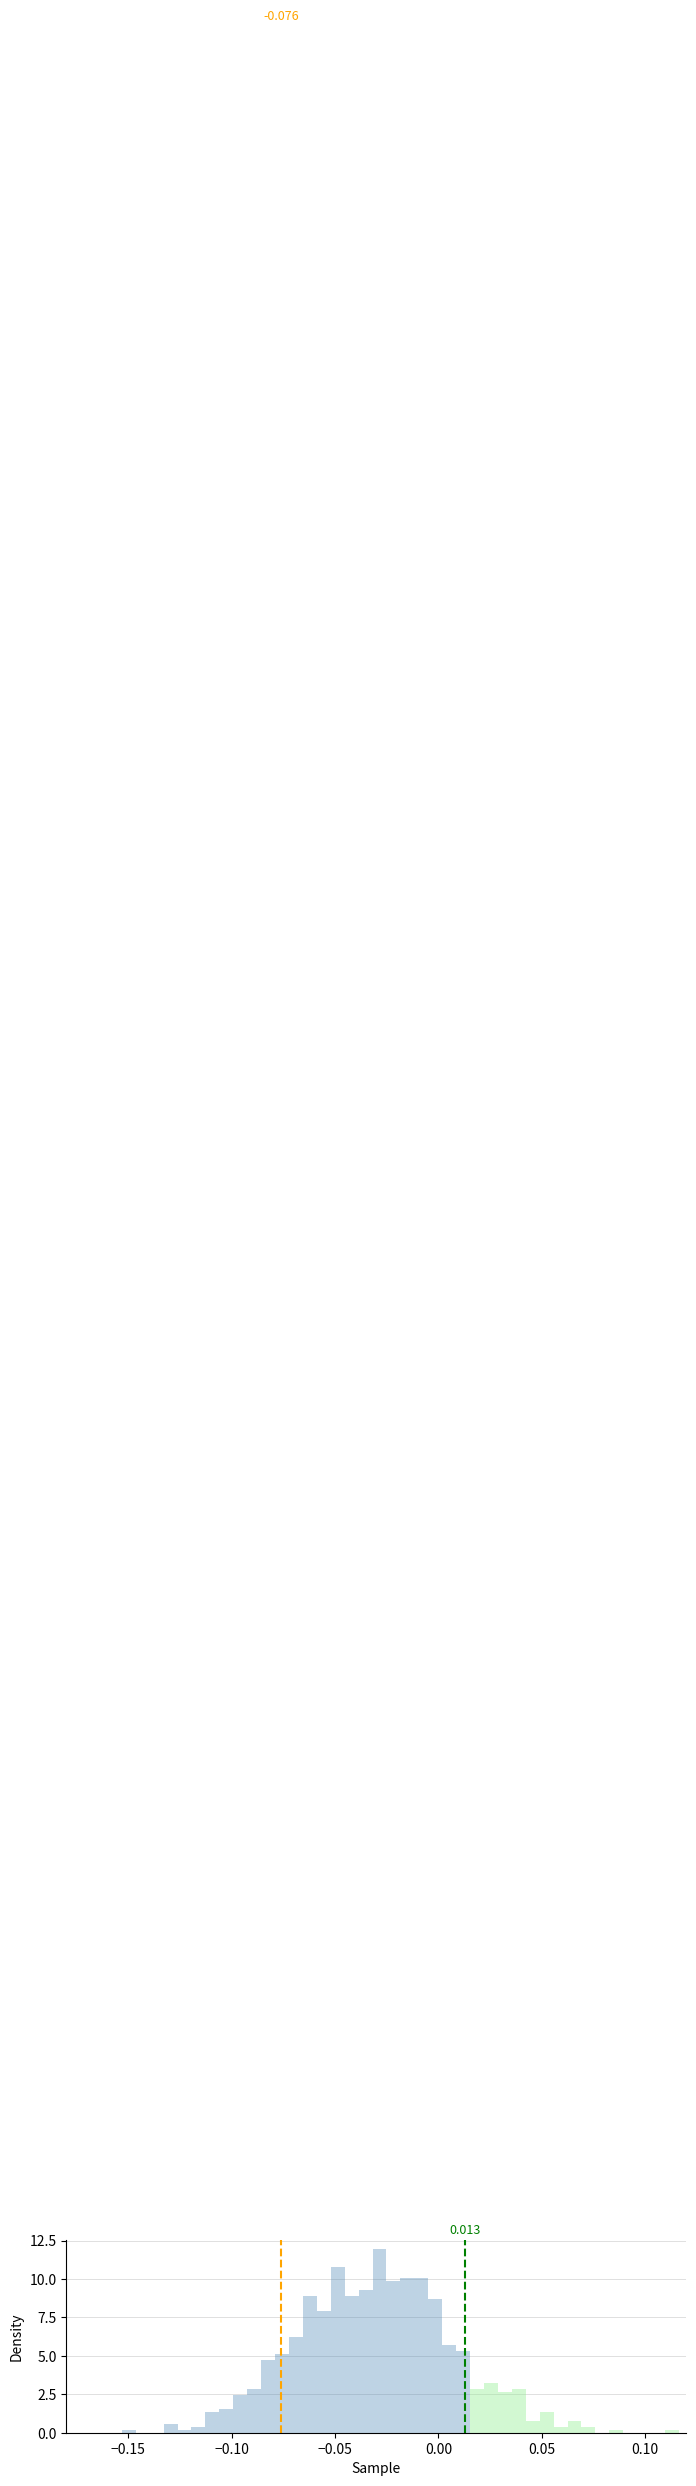

Around what value on the x-axis is the tallest bar? Give the approximate position of its centre, as read against the axis.

-0.030